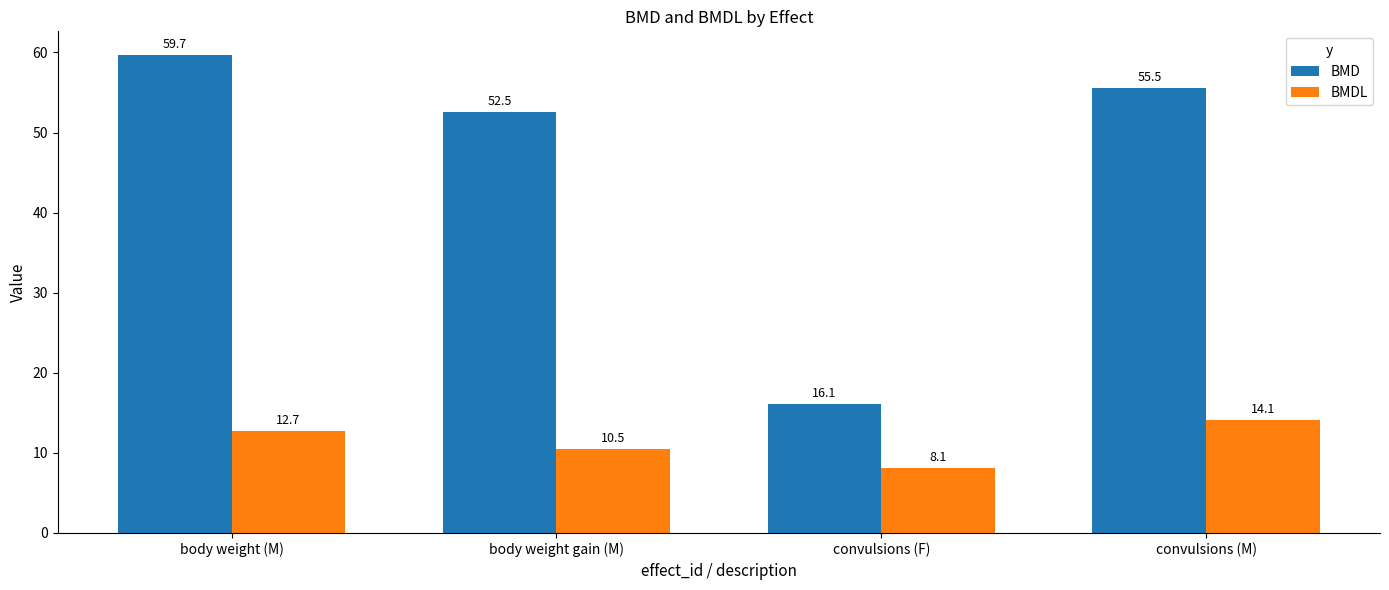

Rank the categories by BMD value from highest to lowest.

body weight (M), convulsions (M), body weight gain (M), convulsions (F)